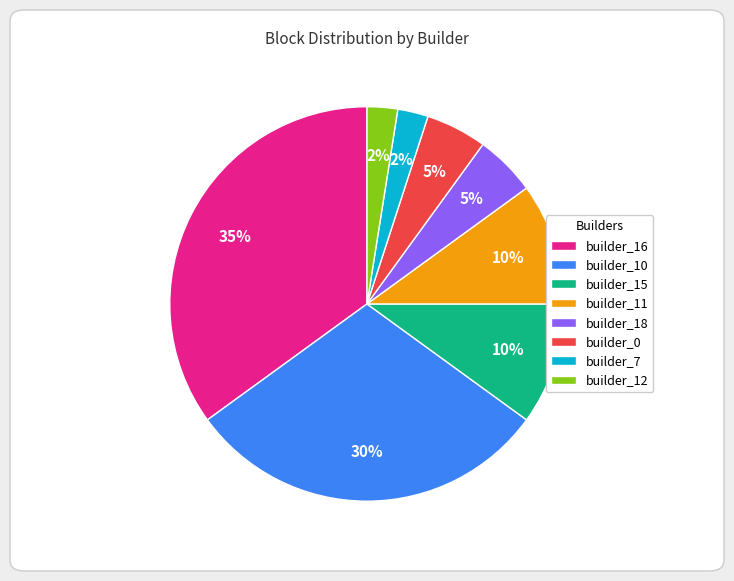

What is the largest slice in the pie chart?

builder_16